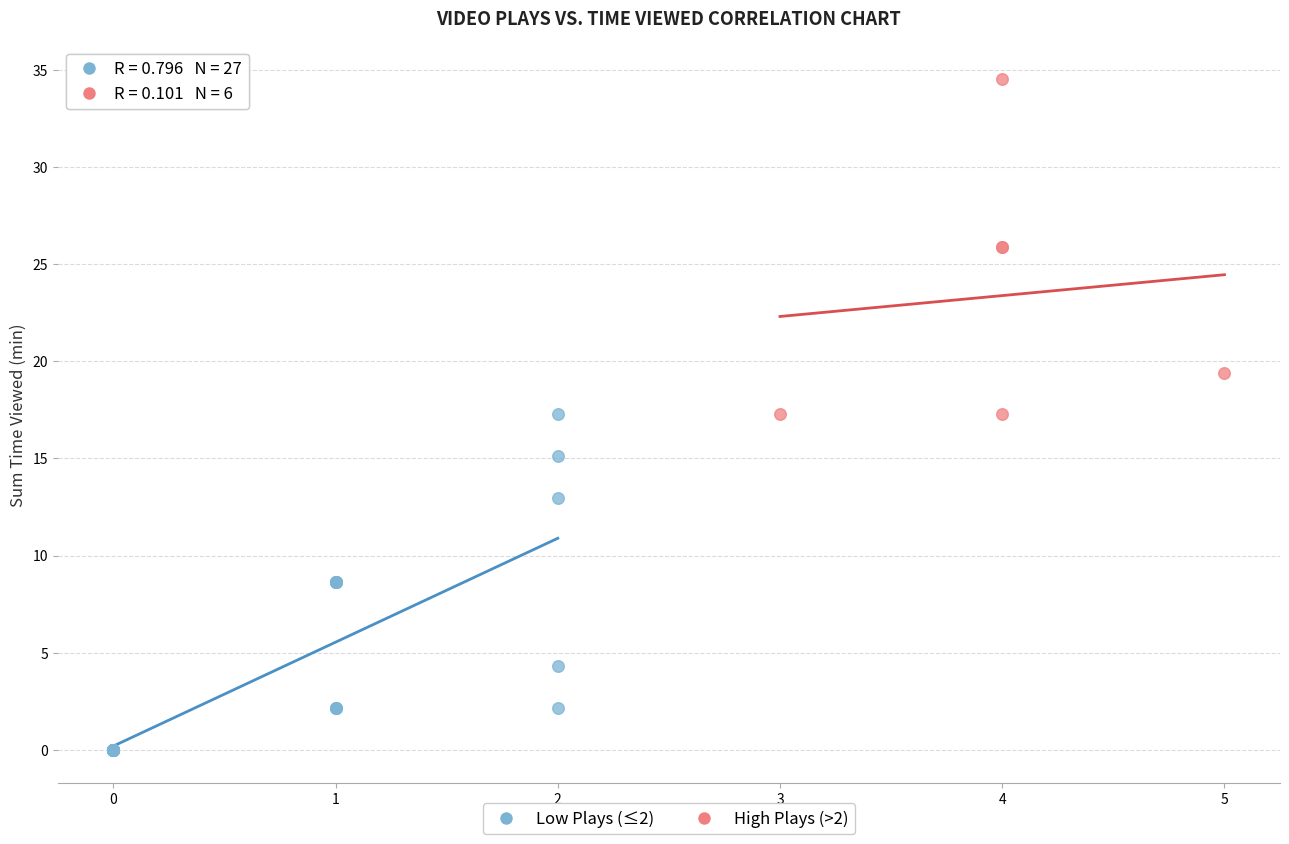

Which series contains the lowest Y value?

Low Plays (≤2)